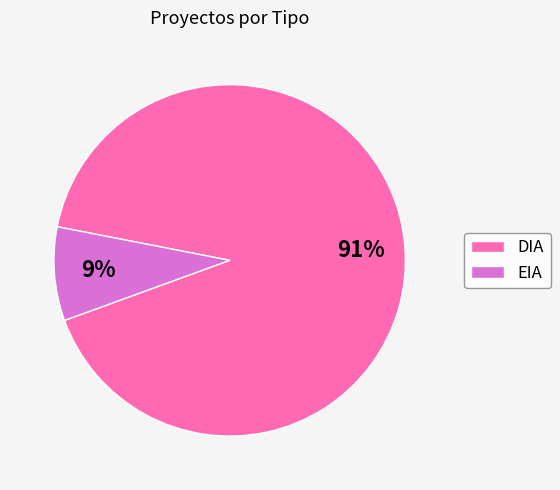

Which has a higher value, EIA or DIA?

DIA